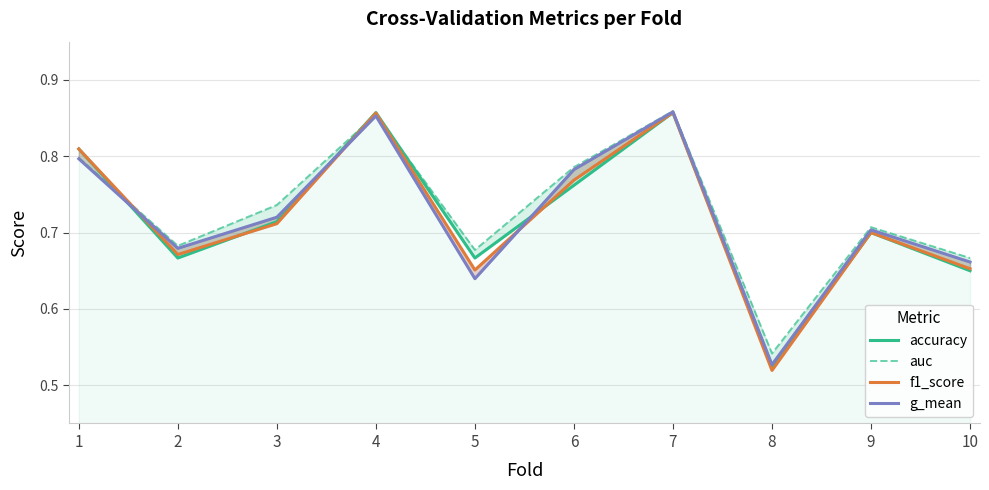

True or false: accuracy has a value of 0.3 at 10.

False